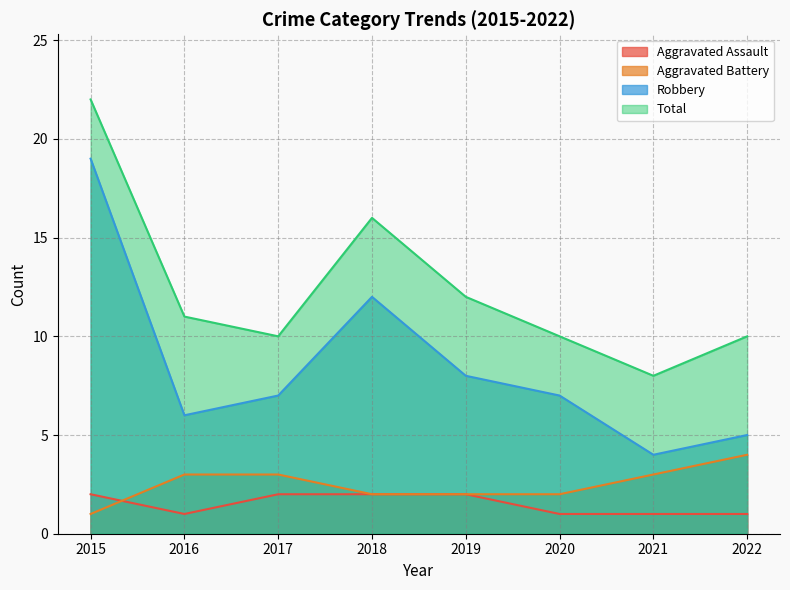

True or false: Aggravated Battery has a value of 1 at 2020.

False